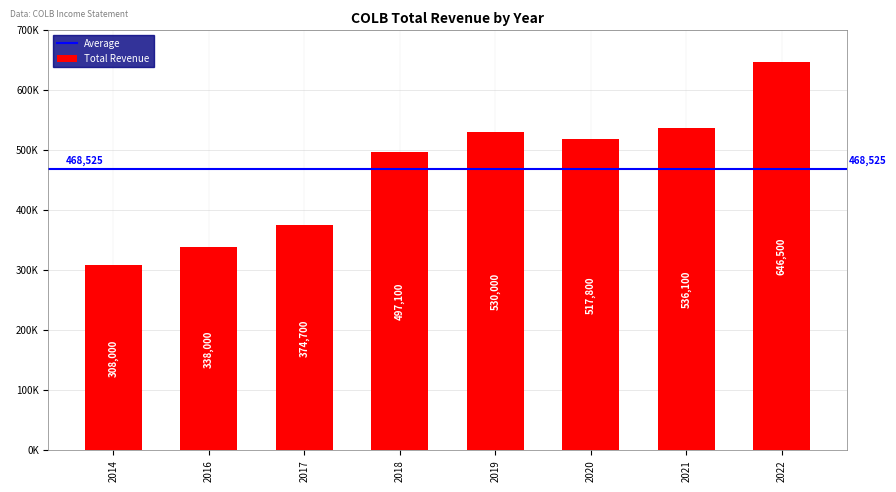

True or false: the data shows 833573 at 2019.

False